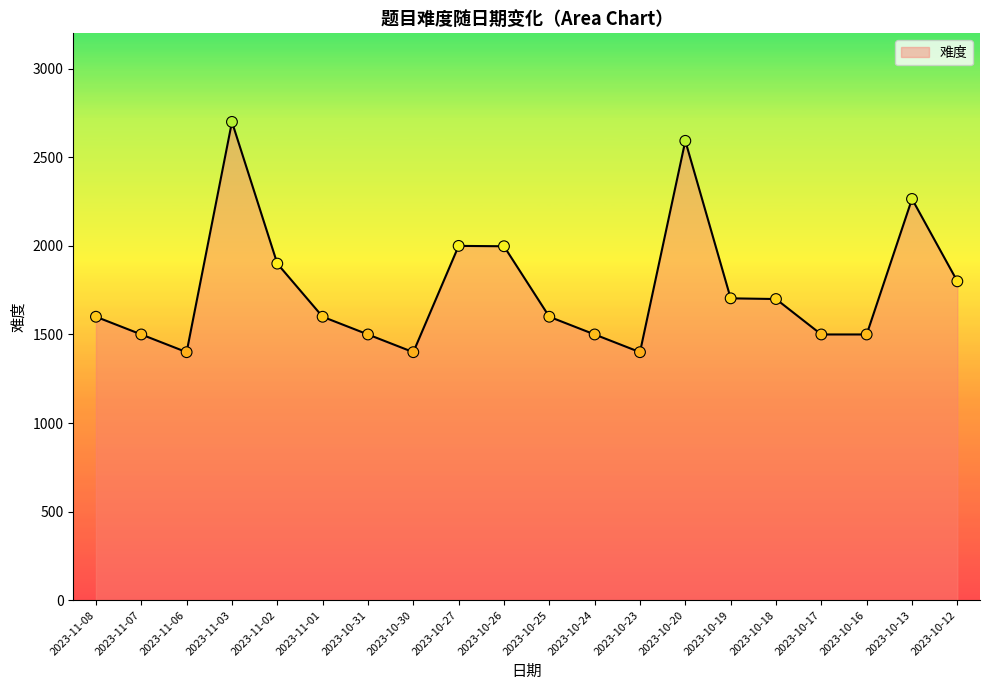

Which has a higher value, 2023-10-31 or 2023-11-01?

2023-11-01